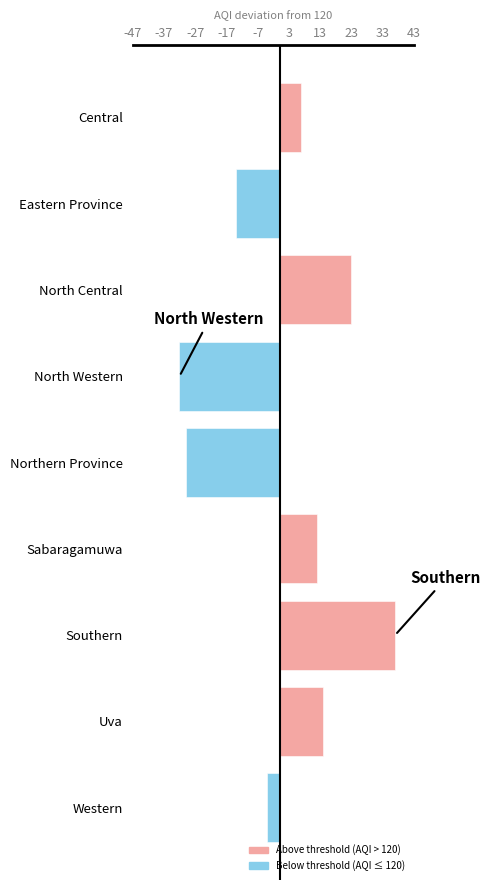

Rank the categories by value from highest to lowest.

Southern, North Central, Uva, Sabaragamuwa, Central, Western, Eastern Province, Northern Province, North Western